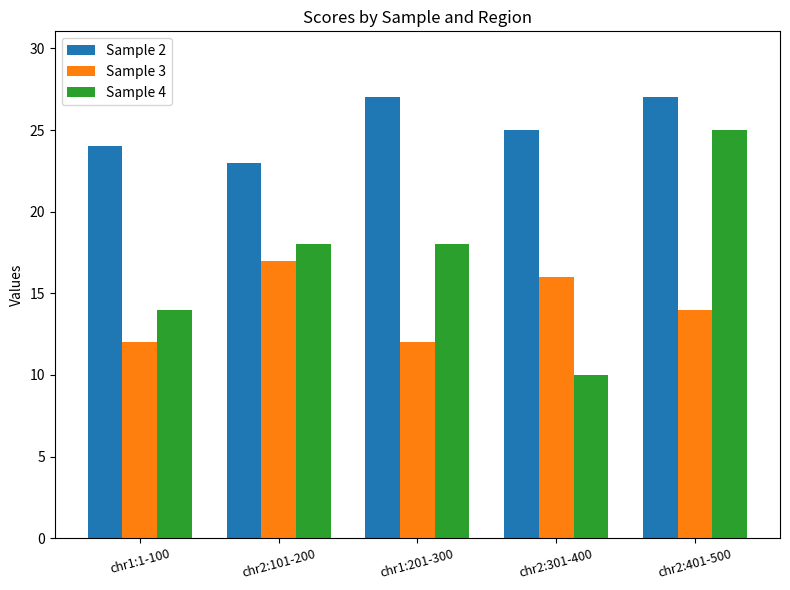

List the series in order of their overall mean, highest first.

Sample 2, Sample 4, Sample 3